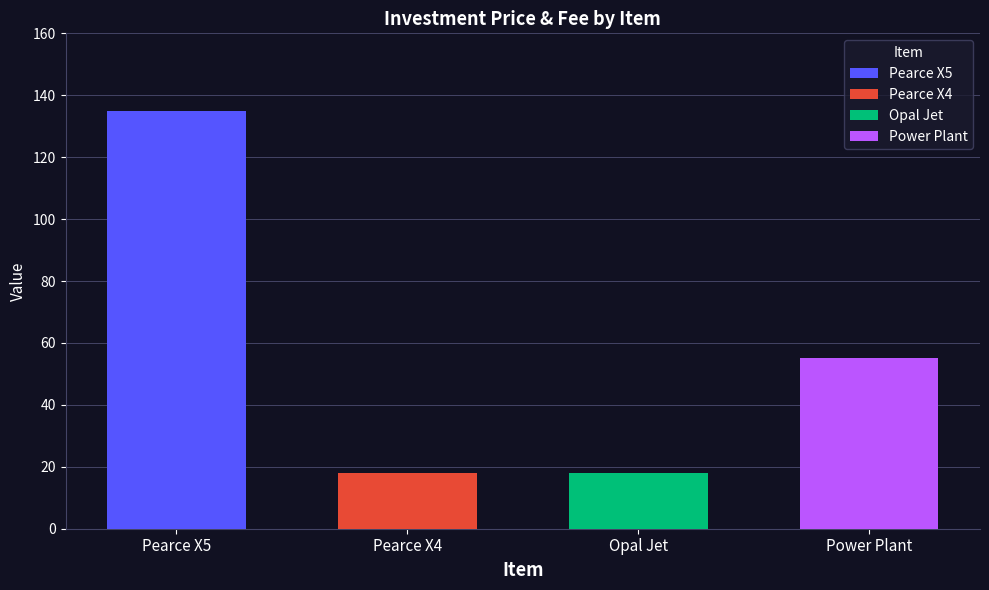

Between Price and Fee, which series saw the biggest shift?

Pearce X5